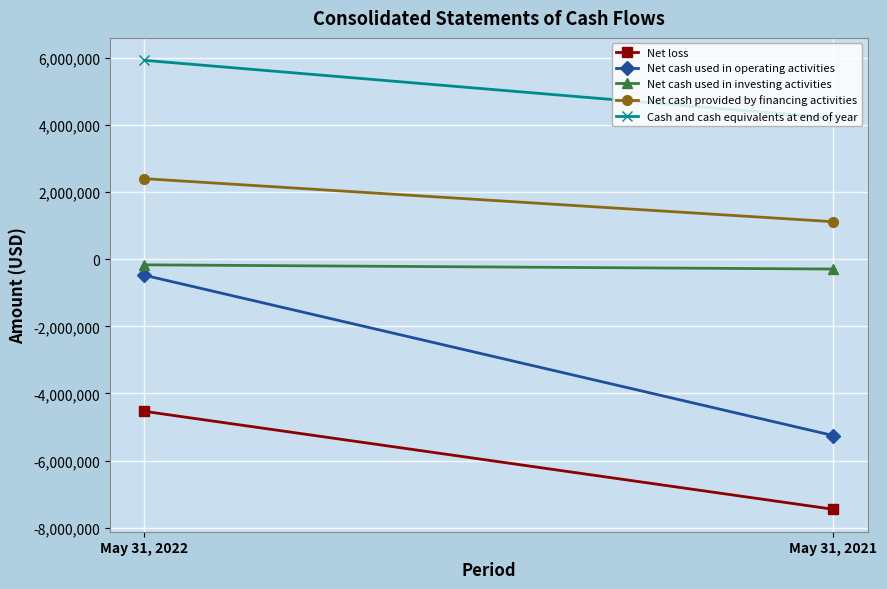

At May 31, 2022, list the series in order from smallest to largest.

Net loss, Net cash used in operating activities, Net cash used in investing activities, Net cash provided by financing activities, Cash and cash equivalents at end of year